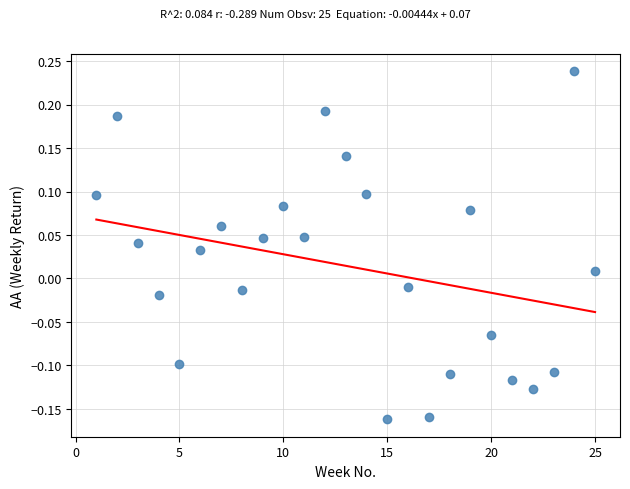

What is the range of Y values (max minus min)?

0.4